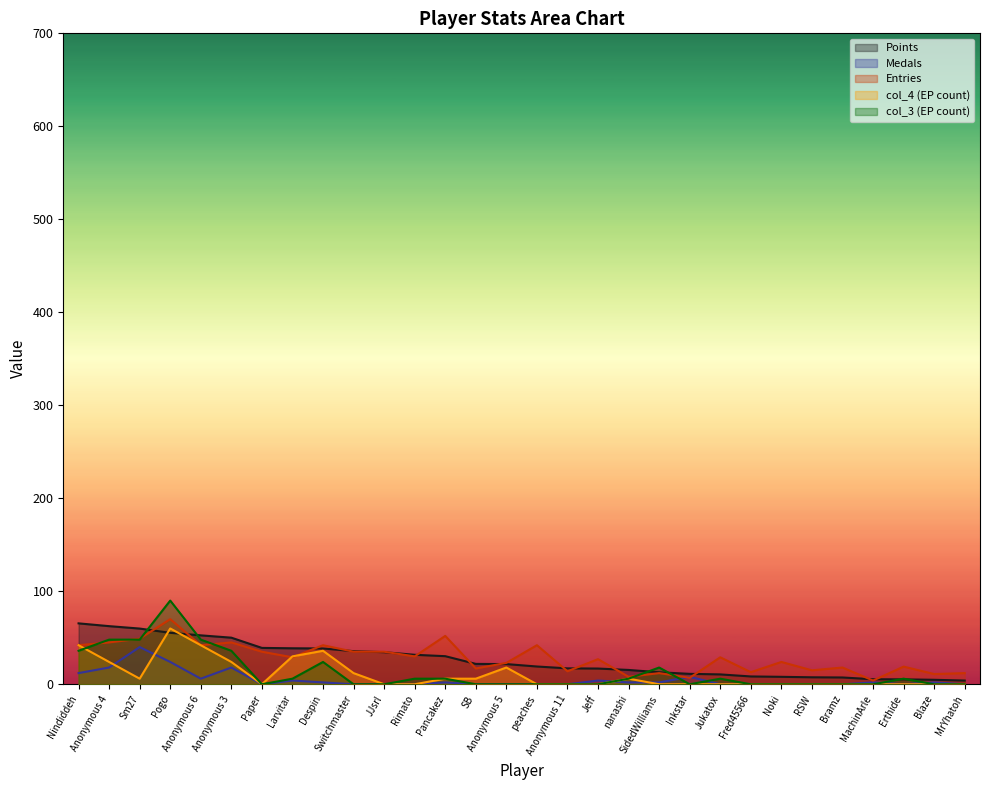

At which label does col_3 reach its peak?

Pogo